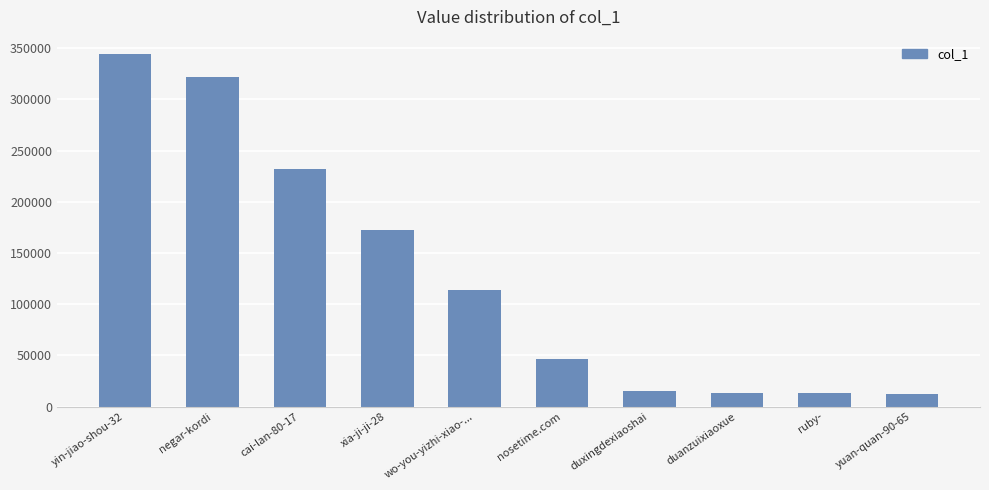

The chart shows a value of 69401 at wo-you-yizhi-xiao-.... True or false?

False